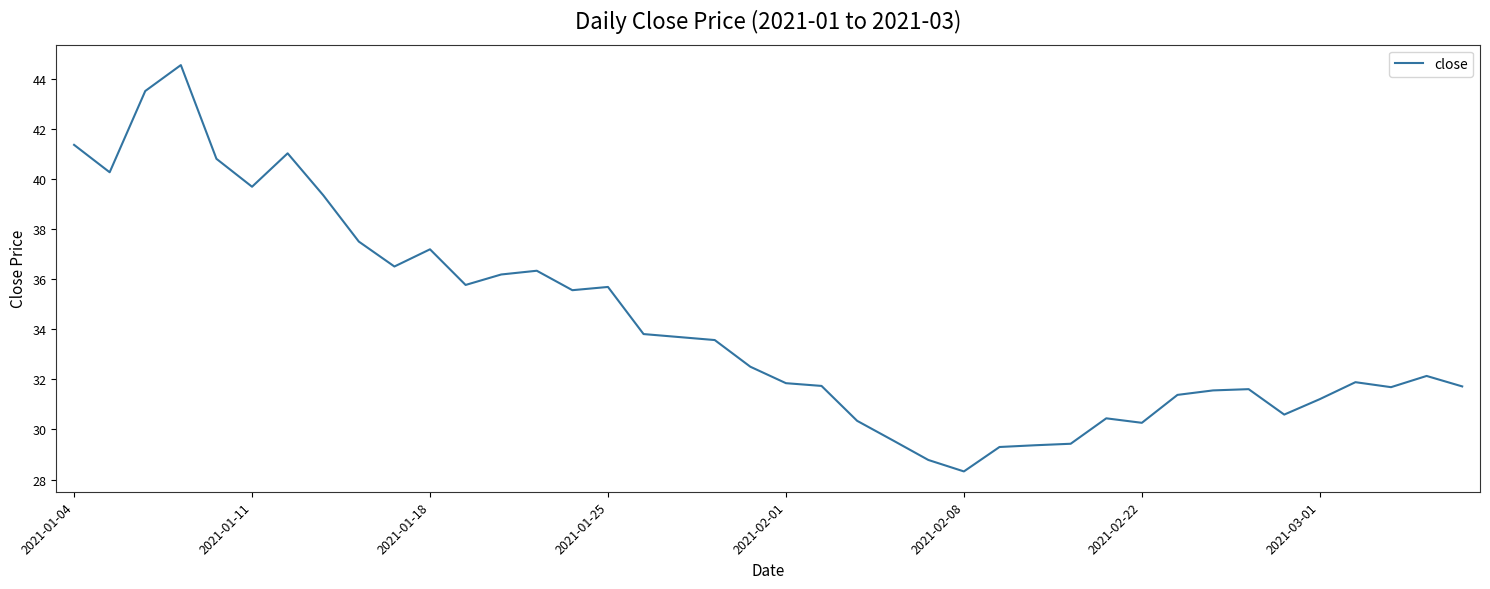

What is the average value?

34.2